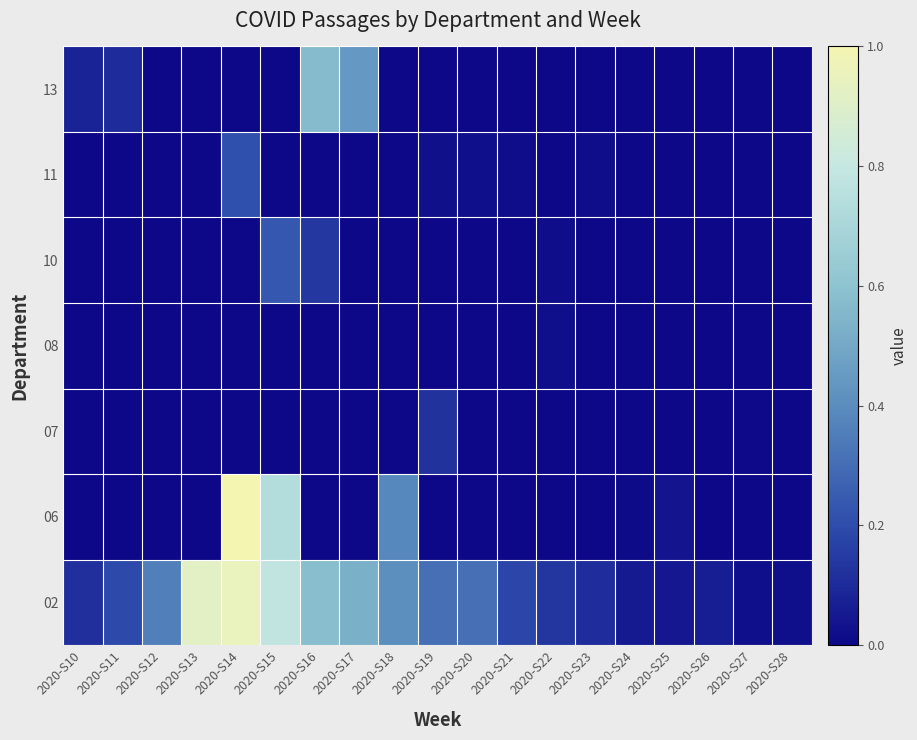

Rank the series at 2020-S12 from lowest to highest value.

06, 07, 08, 10, 11, 13, 02